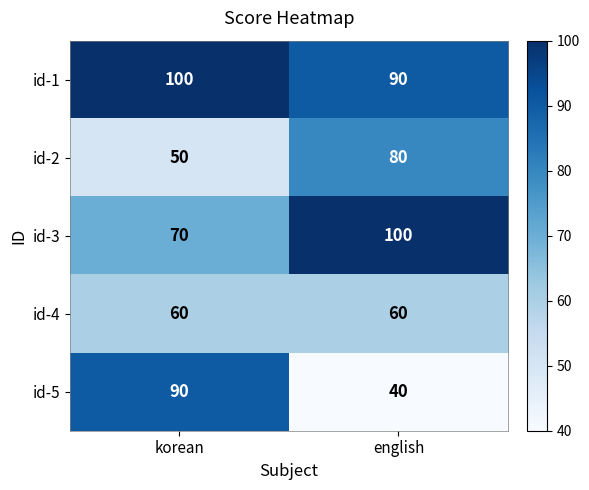

The value of id-5 at korean is 22. True or false?

False